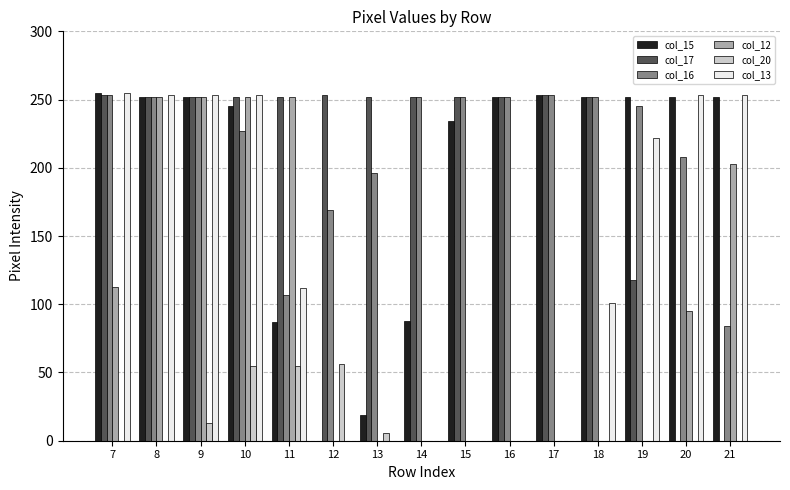

Which series has the largest total across all categories?

col_16